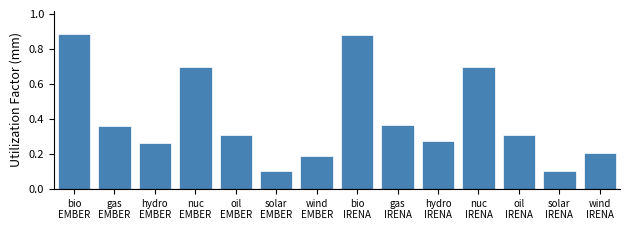

What is the difference between the second highest and second lowest values?

0.8